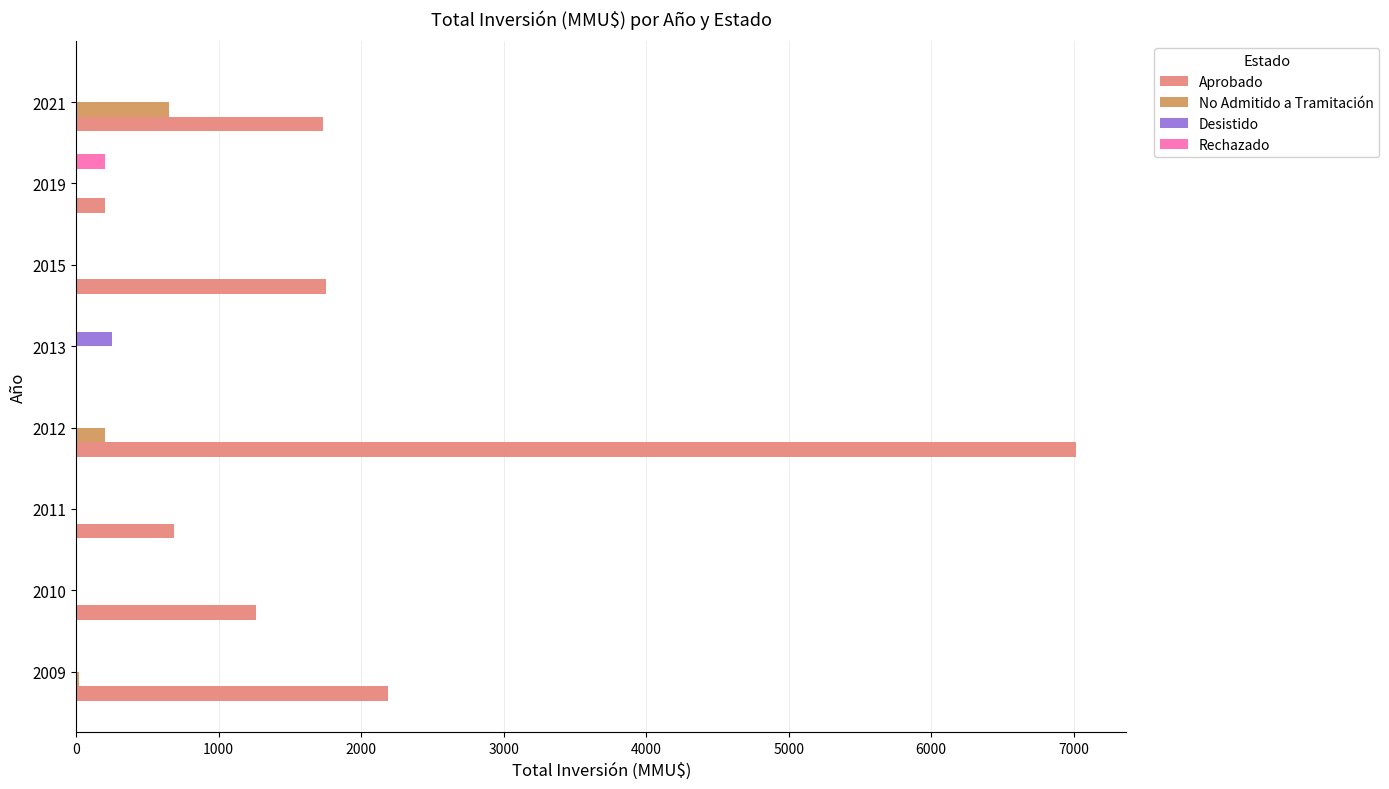

What is the highest value of the Rechazado series?

200